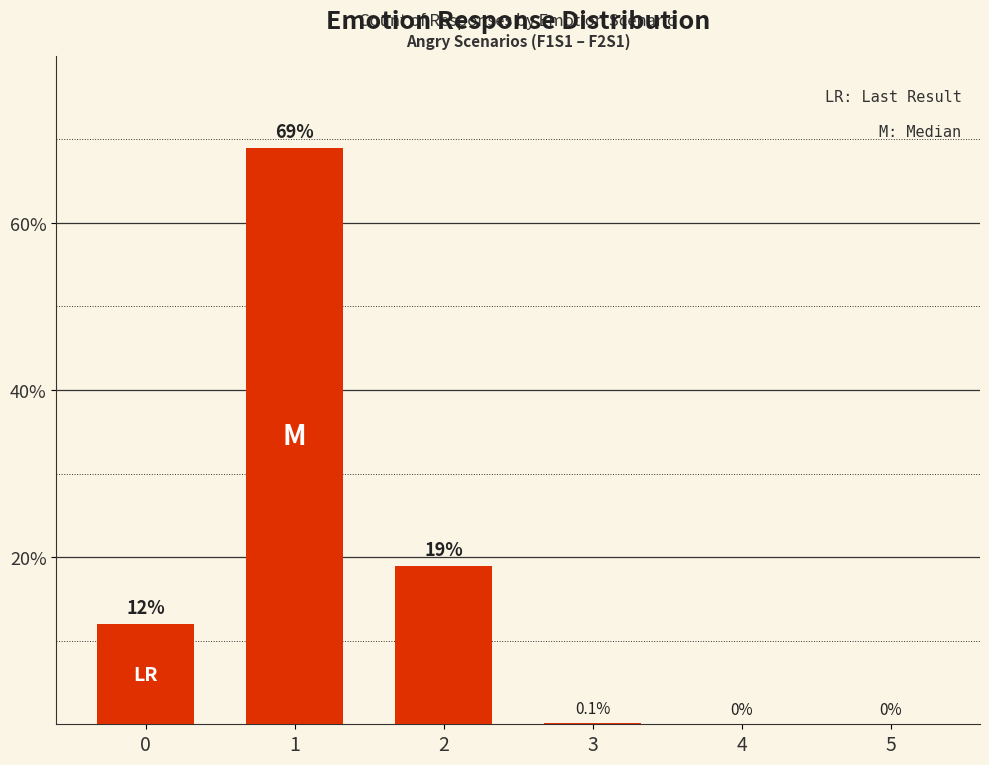

Read the value at 1.

69.0